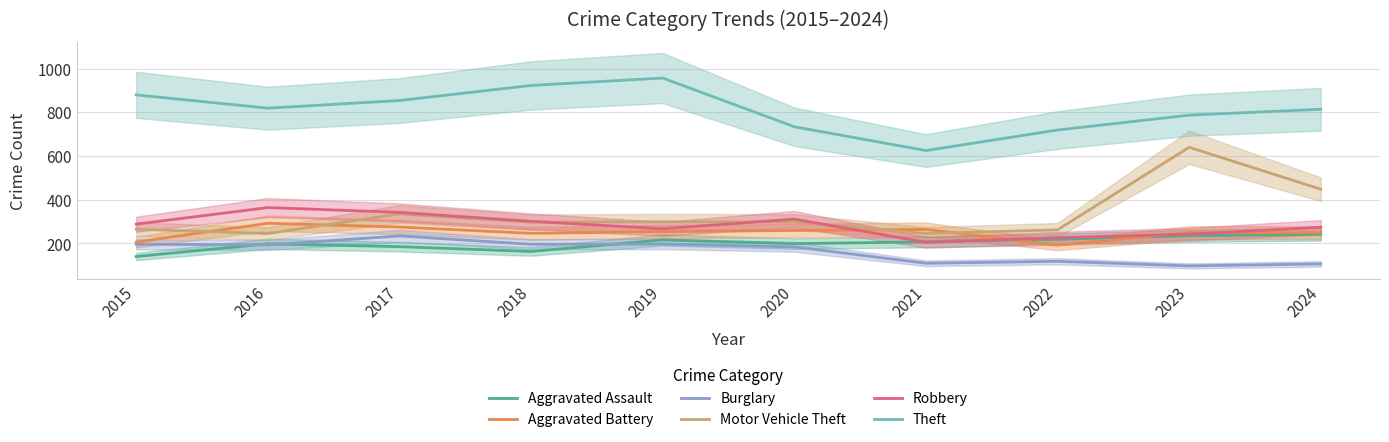

The Motor Vehicle Theft series shows 298 at 2020. True or false?

True